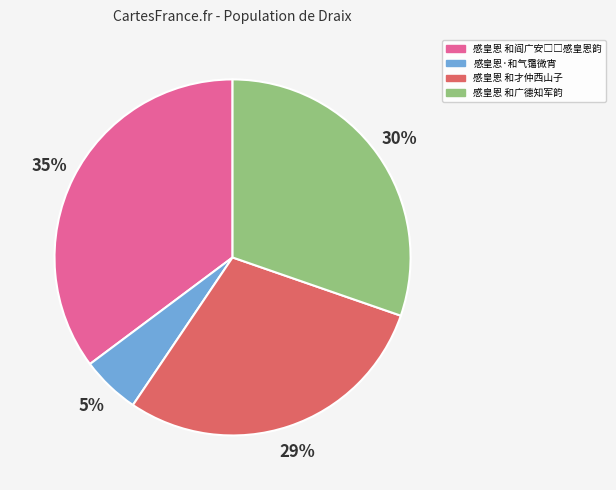

To the nearest percent, what portion does 感皇恩 和广德知军韵 represent?

30%